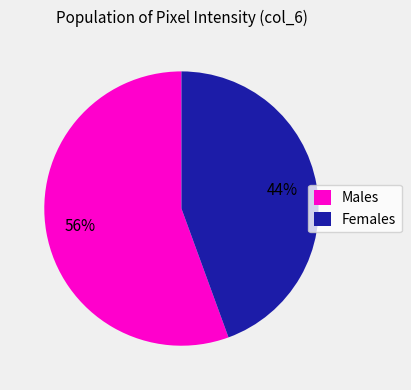

Count the number of slices in the pie.

2